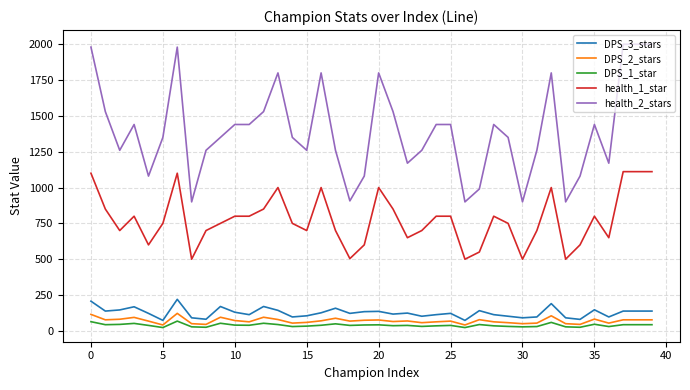

Which series has the largest range (max minus min)?

health_2_stars